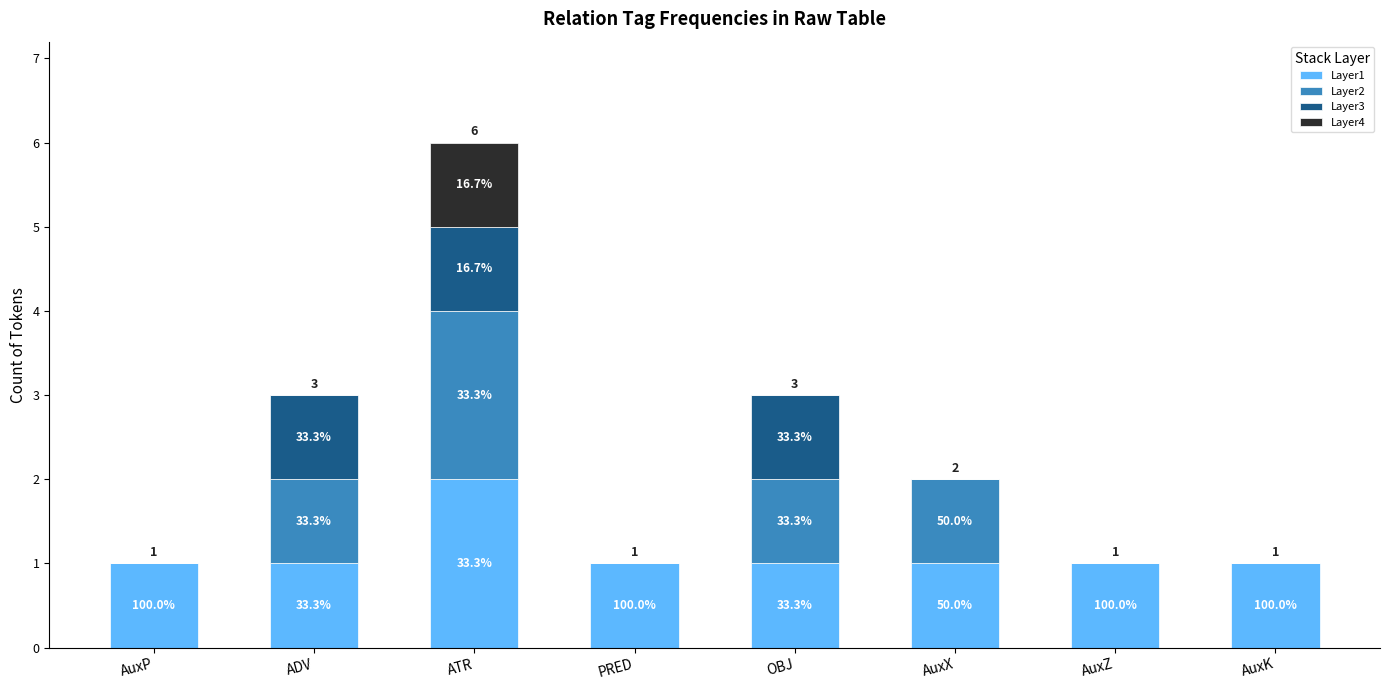

List the series in order of their peak value, highest first.

Layer1, Layer2, Layer3, Layer4